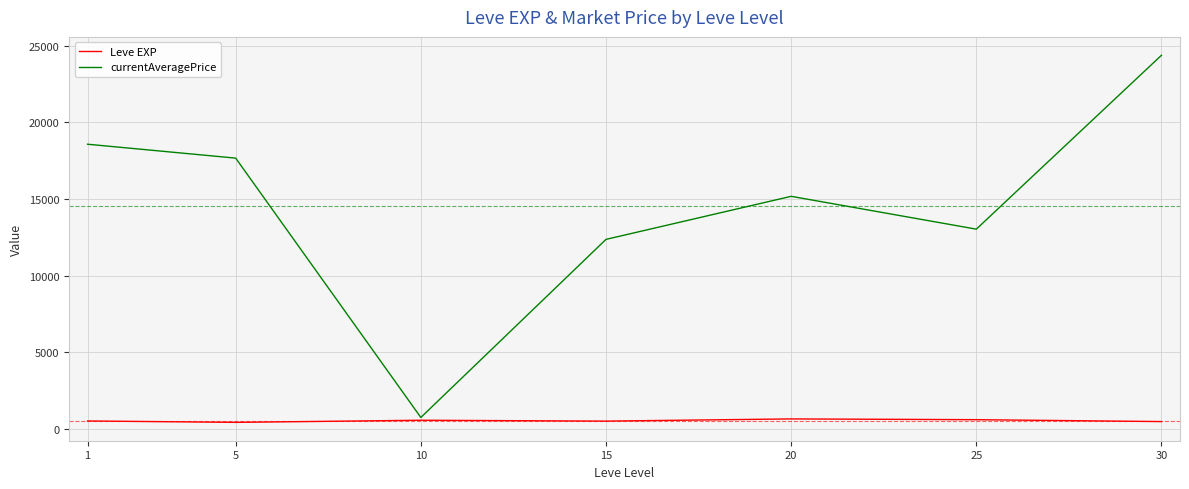

Does the chart display data point markers on the line(s)?

No